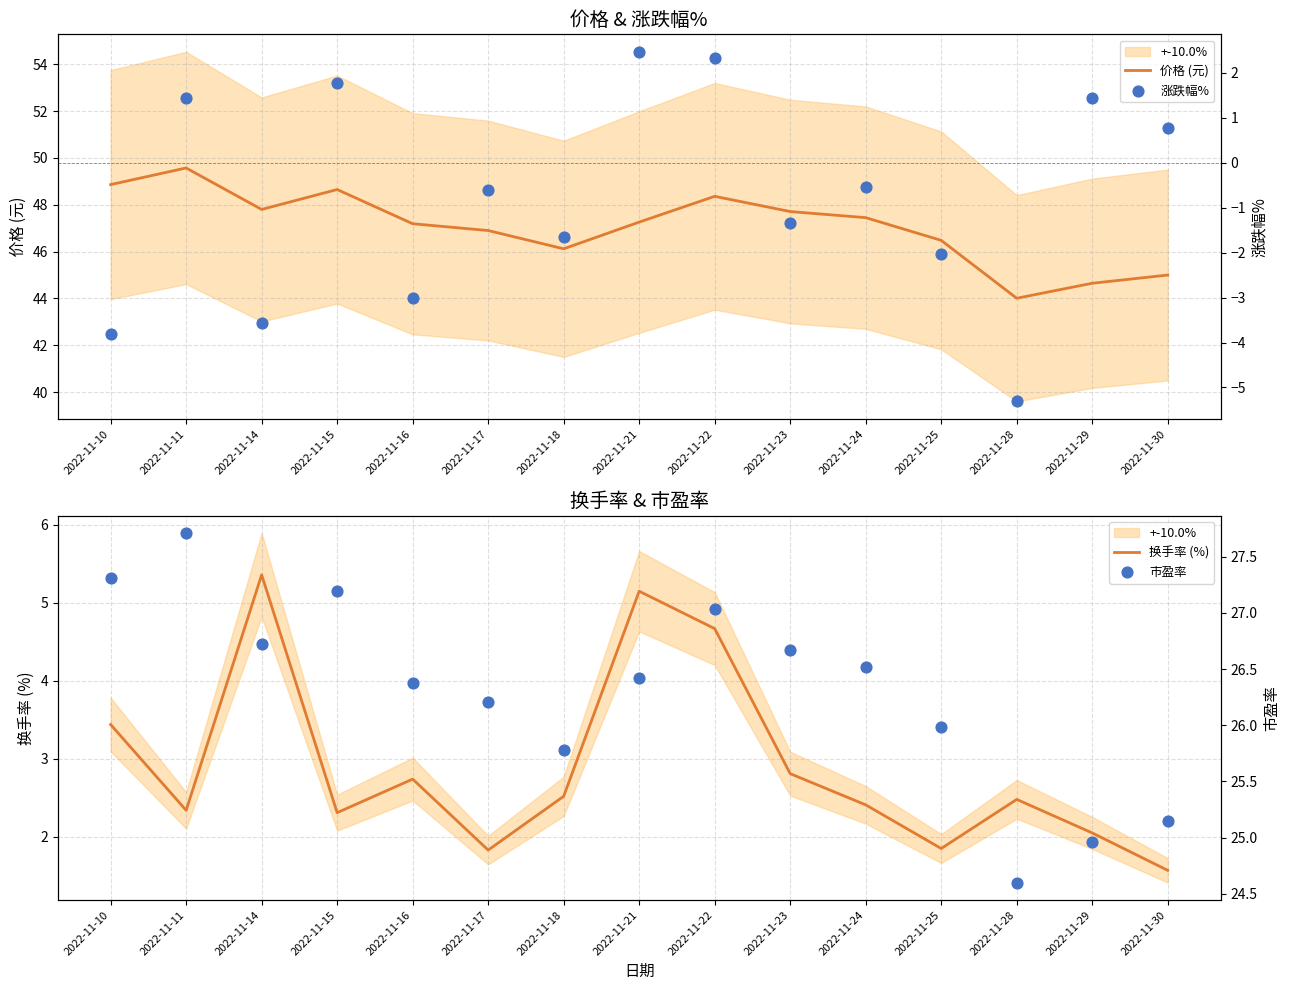

What is the total value across all series at 2022-11-15?

79.9